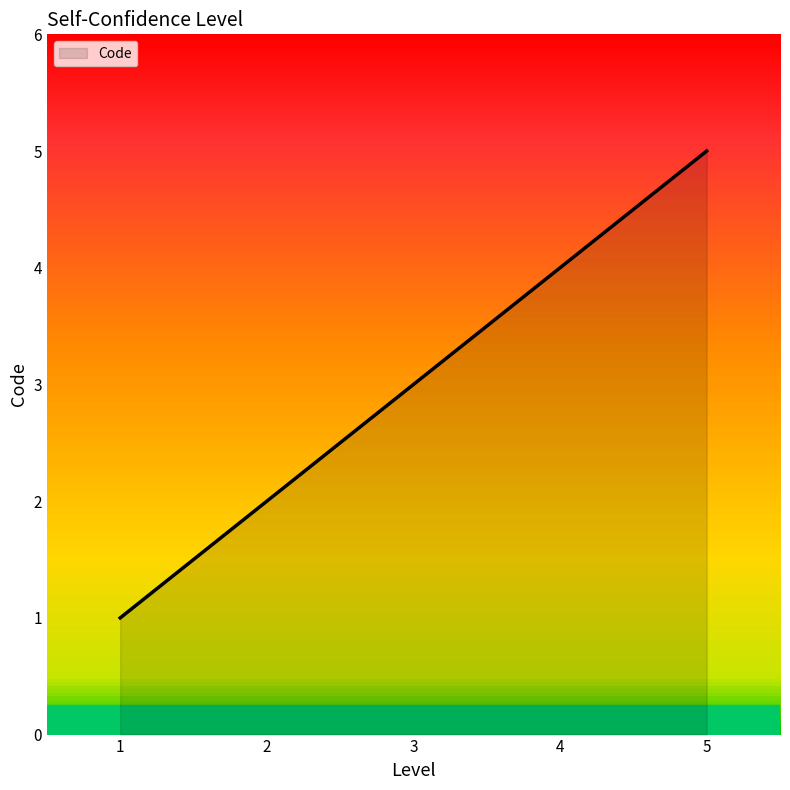

Which category has the highest value across all series?

5